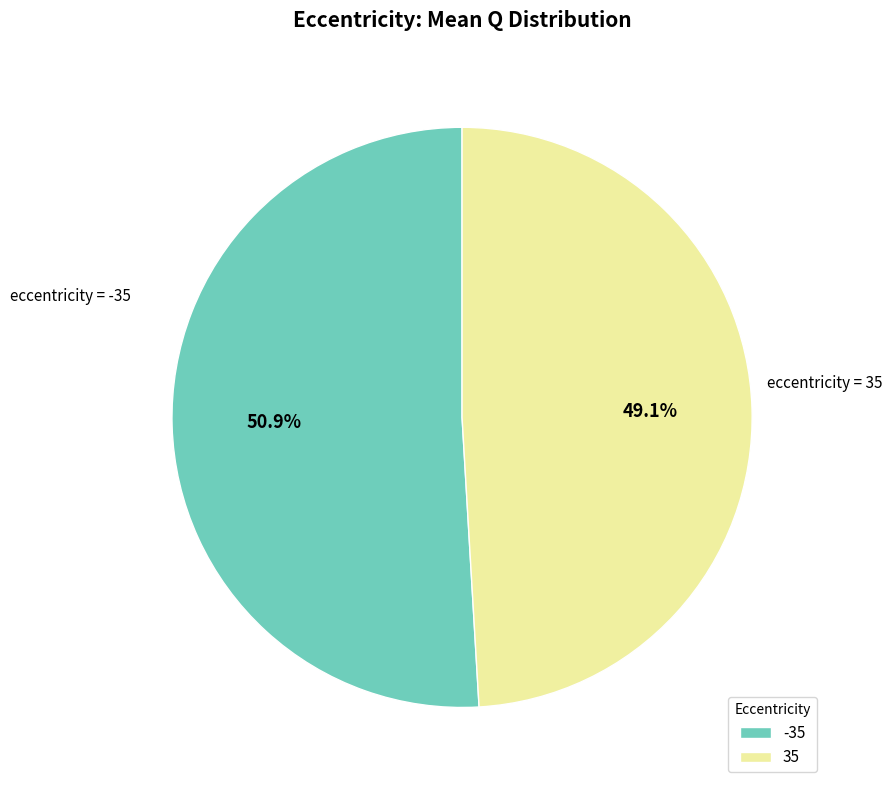

Combined, what portion of the pie is -35 and 35?

100.0%